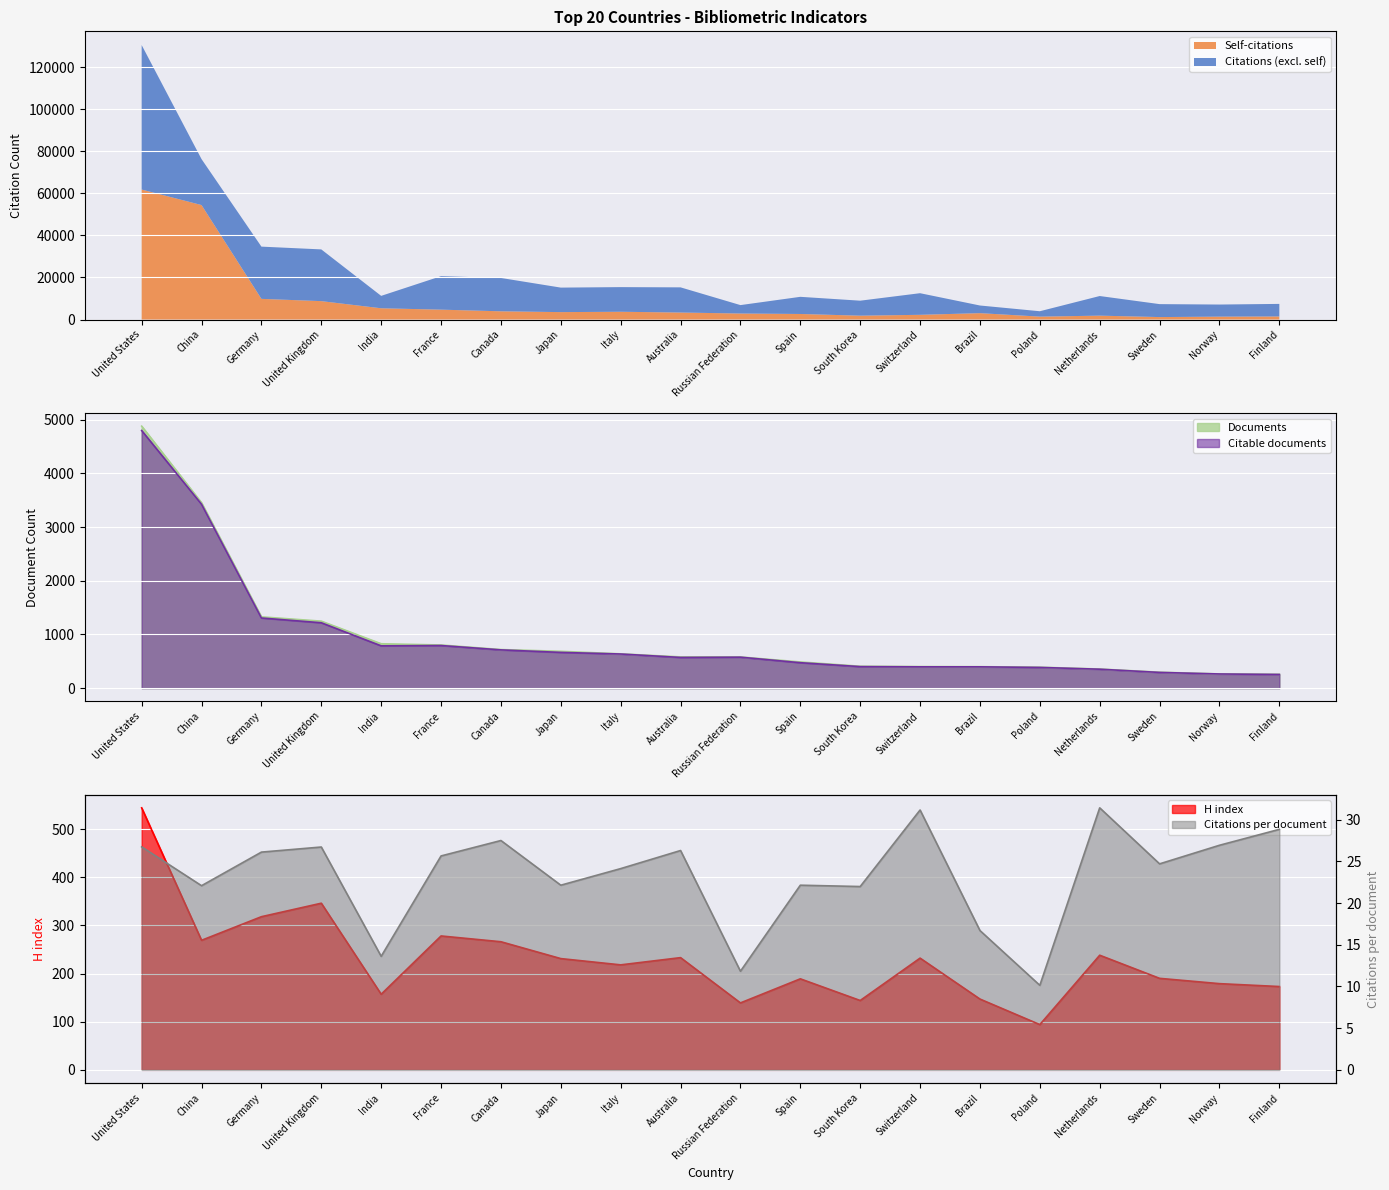

Between India and Germany, which is larger?

Germany